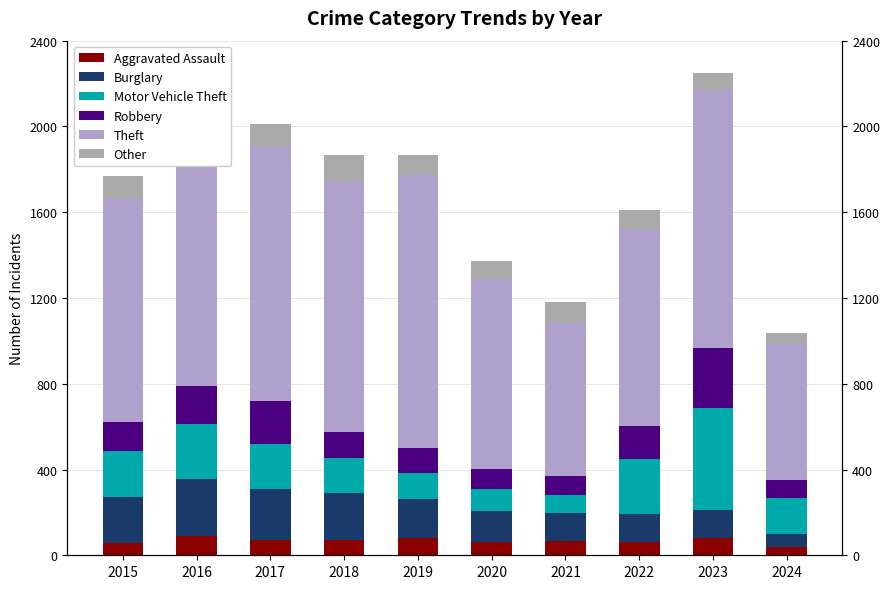

Which label corresponds to the largest value in the chart?

2019